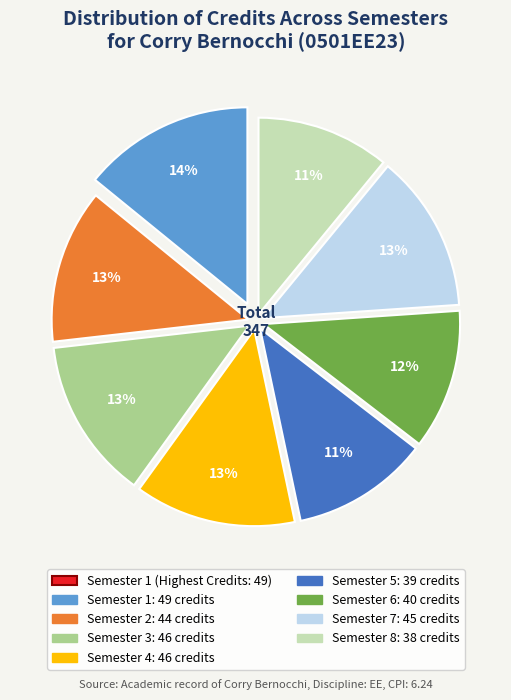

To the nearest percent, what is the average slice percentage?

12%